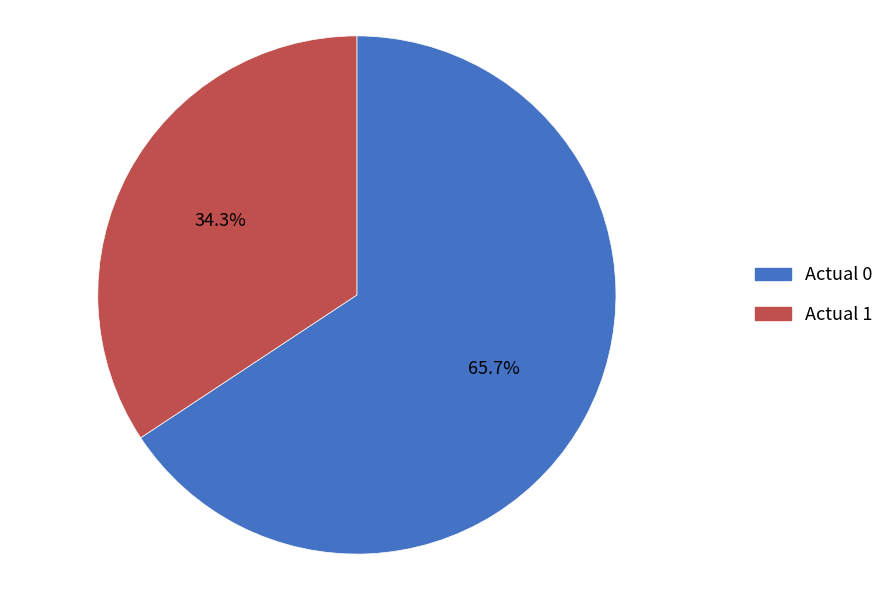

To the nearest percent, what percentage of the pie is Actual 1?

34%